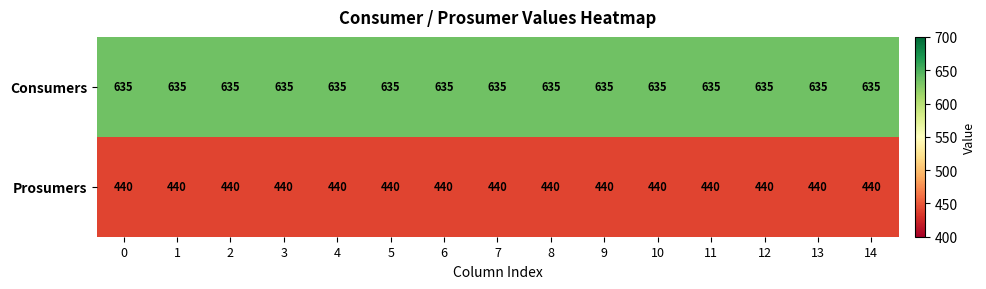

At 14, list the series in order from largest to smallest.

Consumers, Prosumers